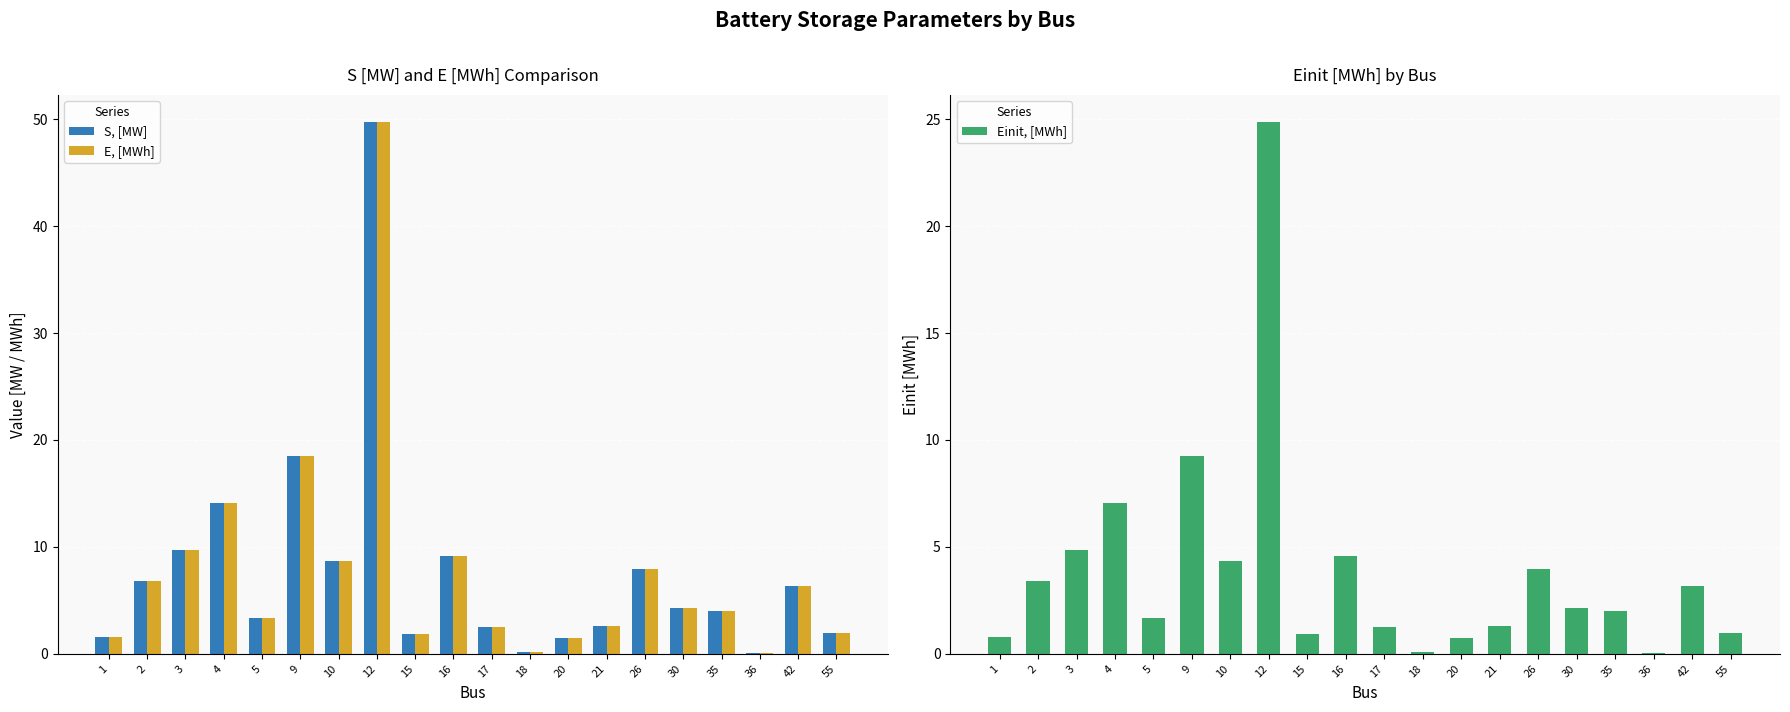

Where is S, [MW] nearest to the value 24?

9